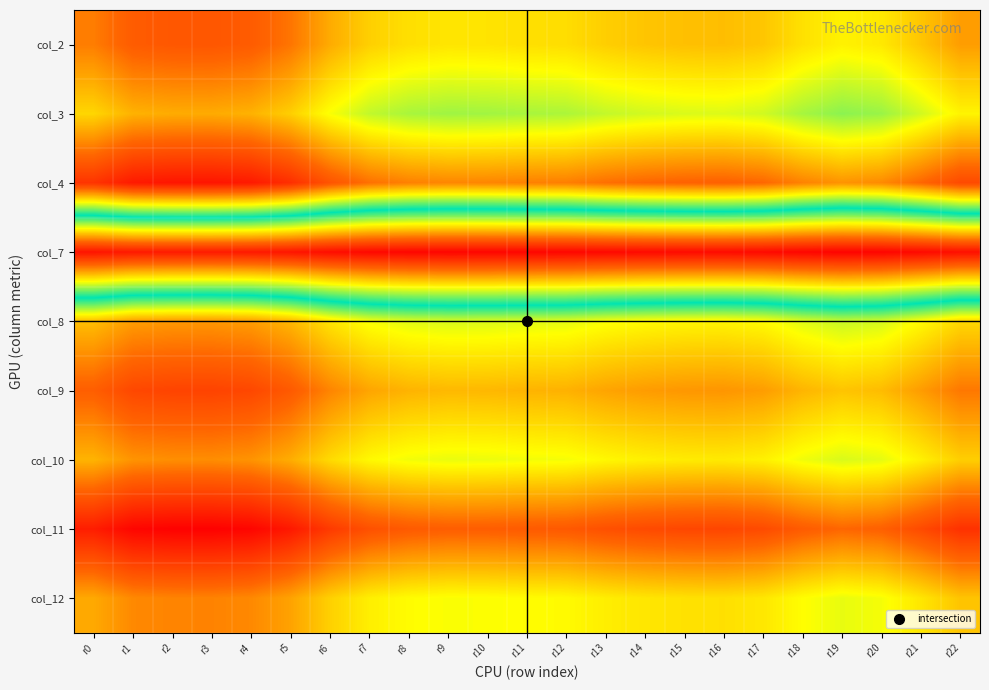

List the series in order of their peak value, highest first.

col_11, col_4, col_9, col_2, col_12, col_10, col_8, col_3, col_7